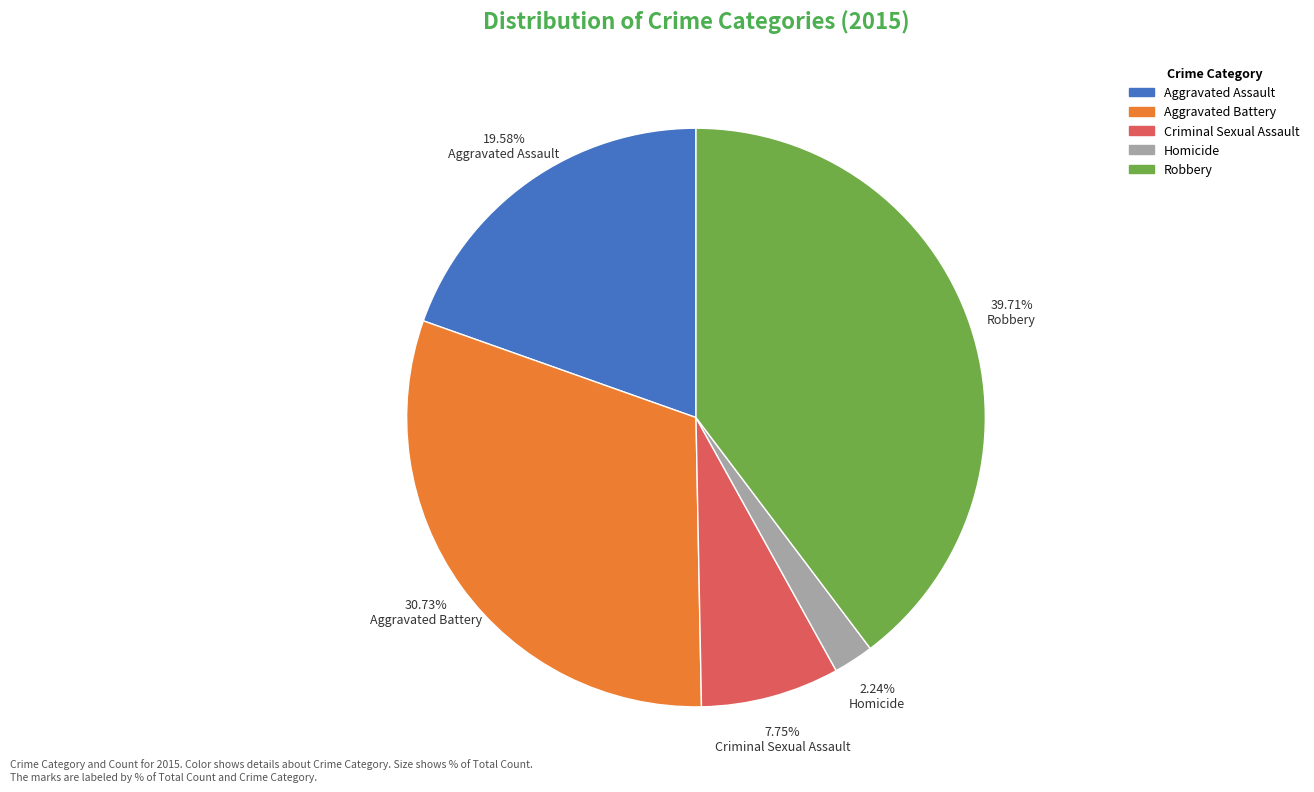

To the nearest percent, what percentage of the pie is Aggravated Battery?

31%